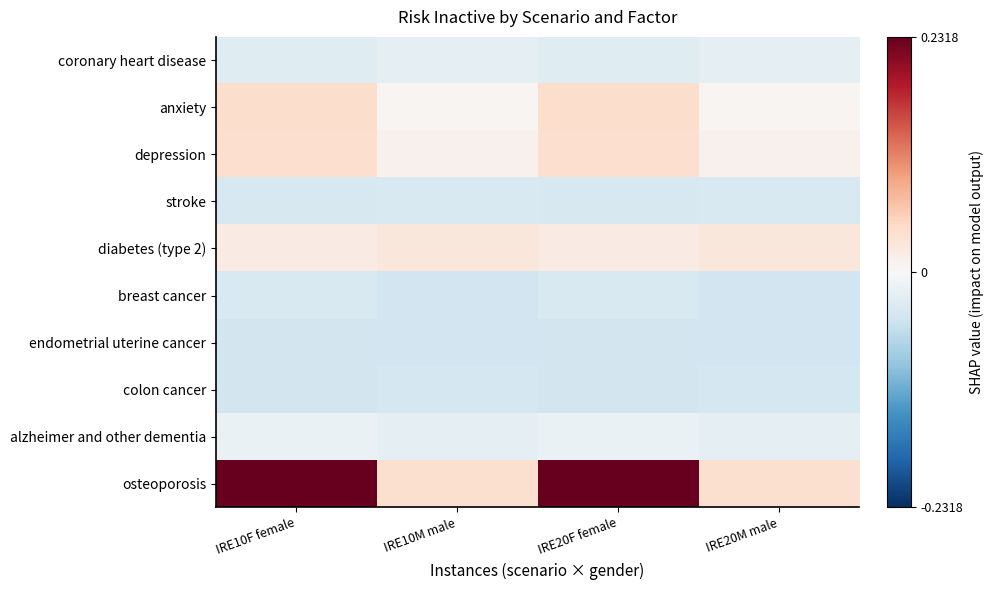

Which category has the highest value across all series?

IRE10F female